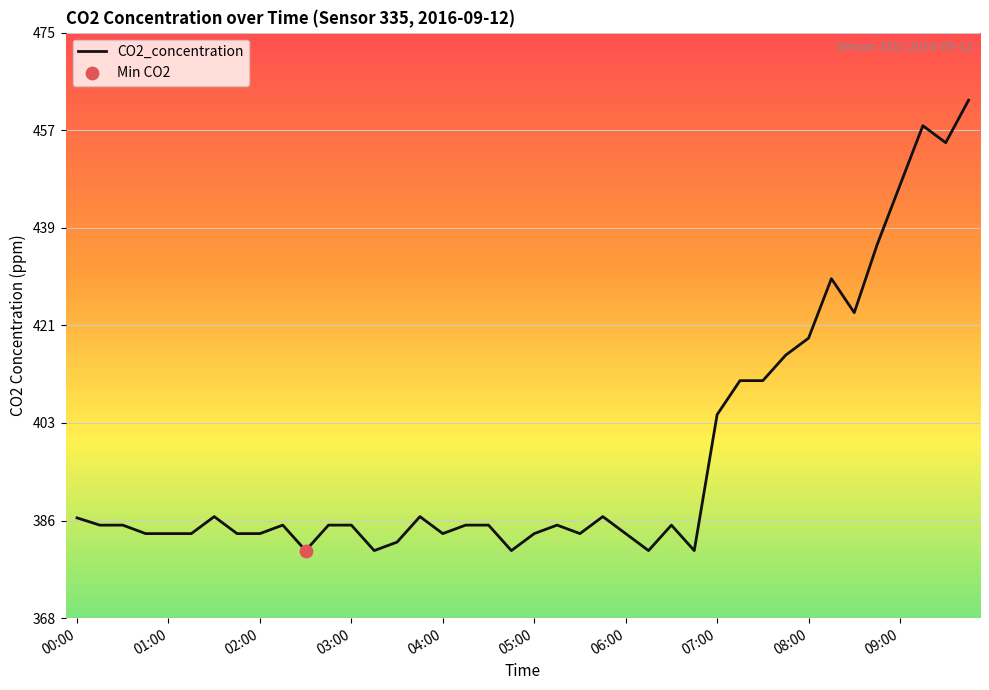

What is the difference between the maximum and minimum values?

82.4